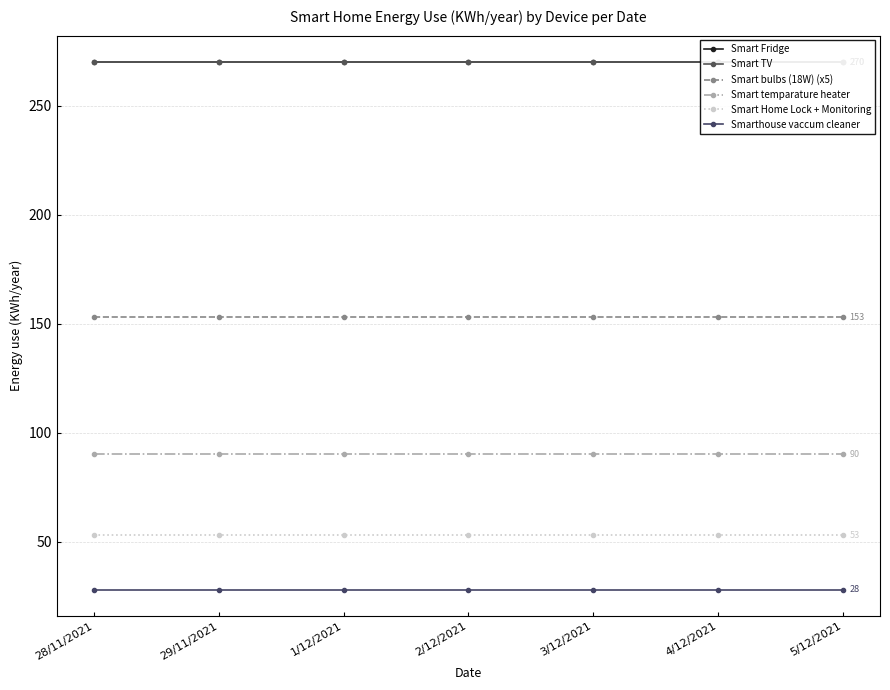

At 29/11/2021, list the series in order from largest to smallest.

Smart Fridge, Smart TV, Smart bulbs (18W) (x5), Smart temparature heater, Smart Home Lock + Monitoring, Smarthouse vaccum cleaner